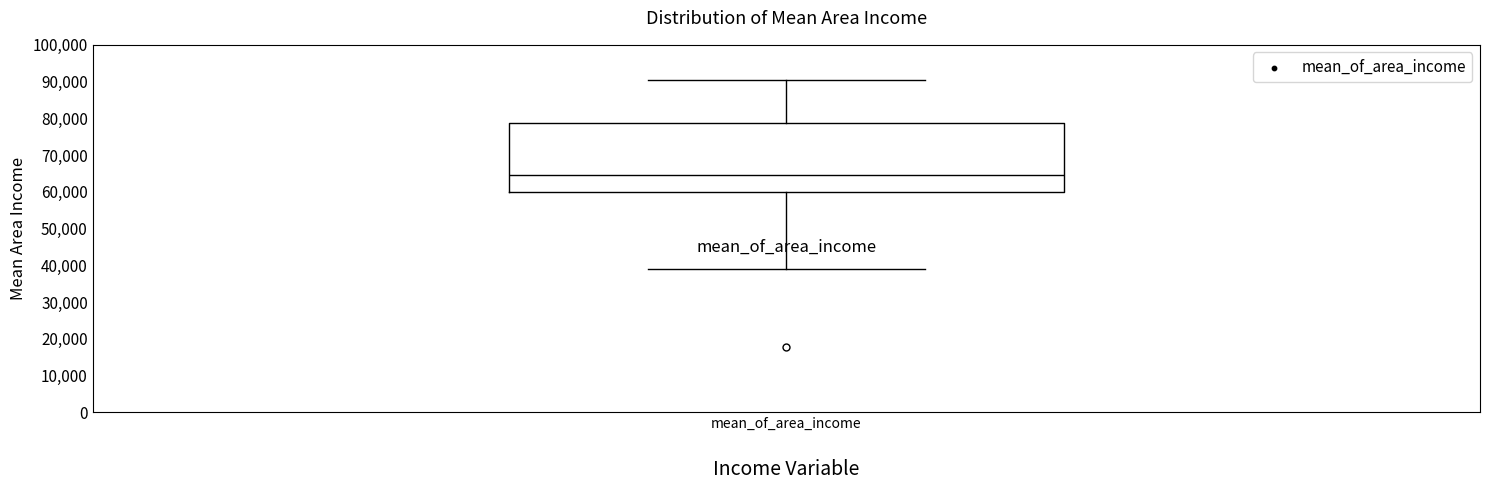

Where is the lower edge of the box for mean_of_area_income on the y-axis? The values are not printed on the chart, so give them approximately, as read against the axis.

60000